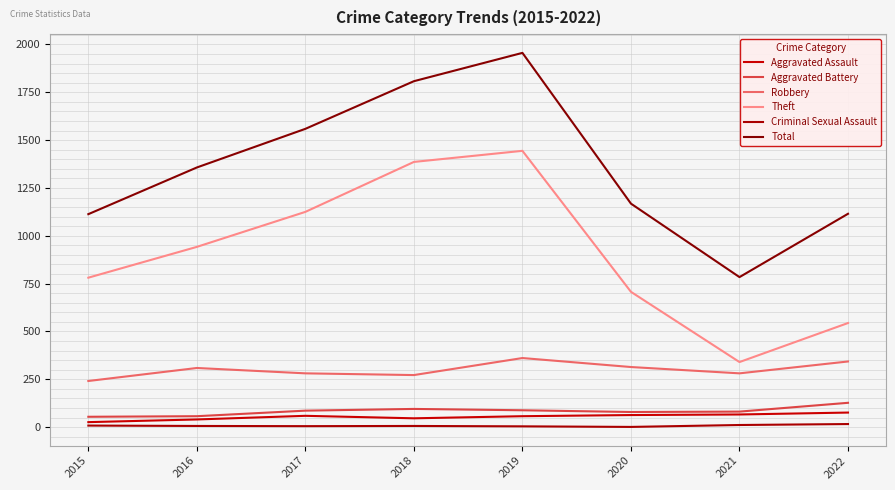

How many lines are shown in the chart?

6